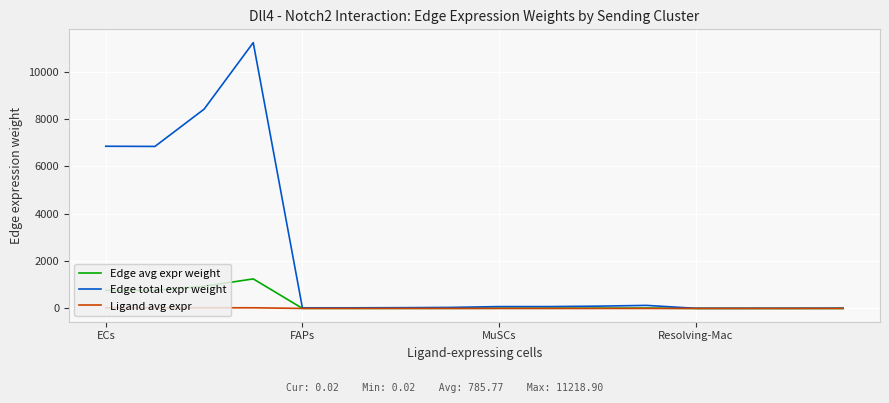

Which series has the widest spread of values?

Edge total expr weight